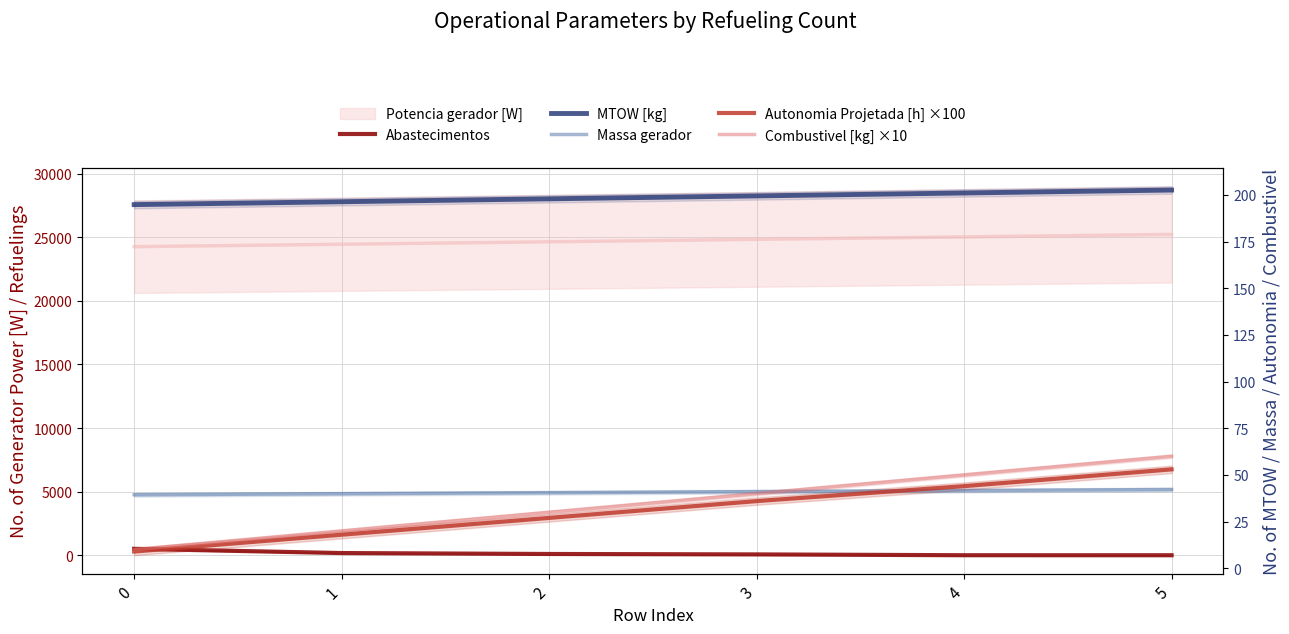

True or false: Autonomia Projetada [h] ×100 has a value of 27.0 at 2.

True